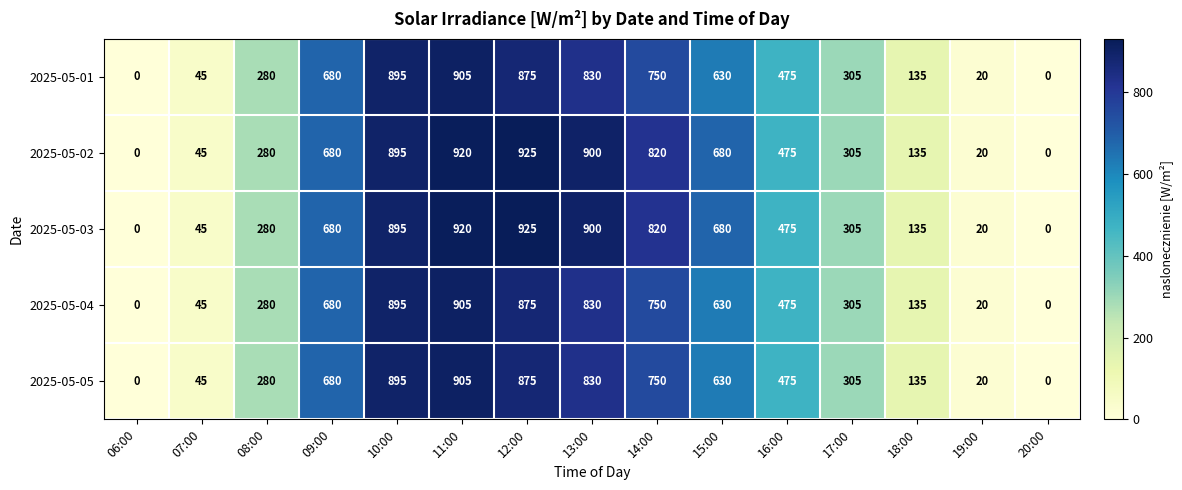

True or false: 2025-05-03 has a value of 314 at 10:00.

False